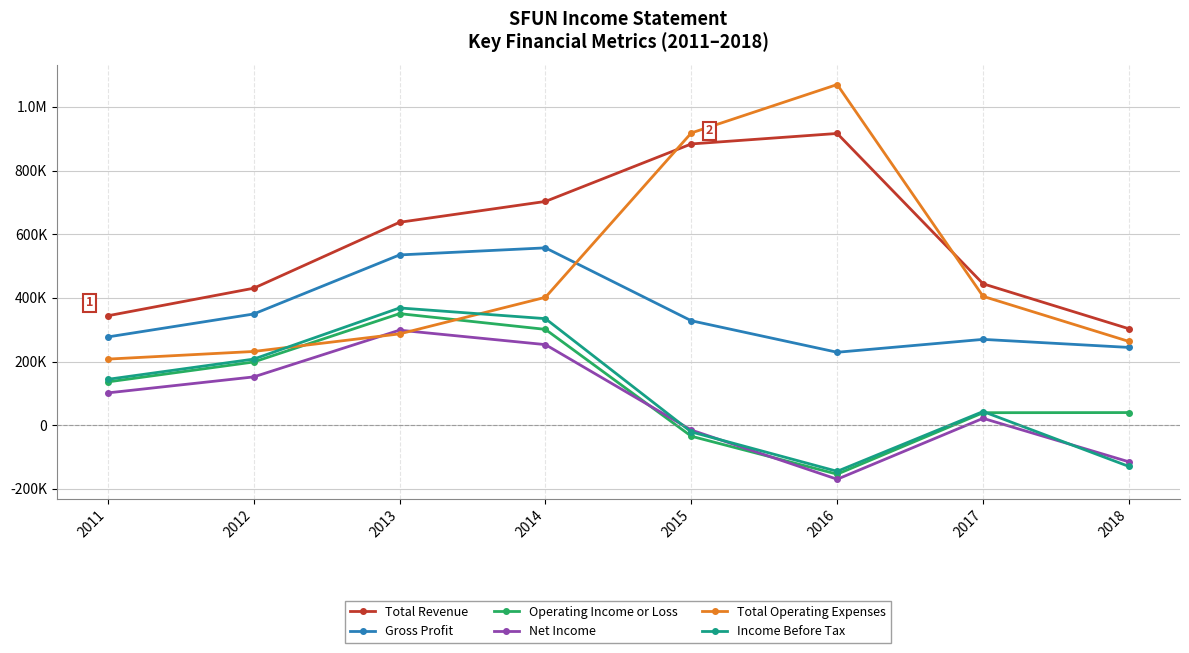

What are all the series names shown in the legend?

Total Revenue, Gross Profit, Operating Income or Loss, Net Income, Total Operating Expenses, Income Before Tax